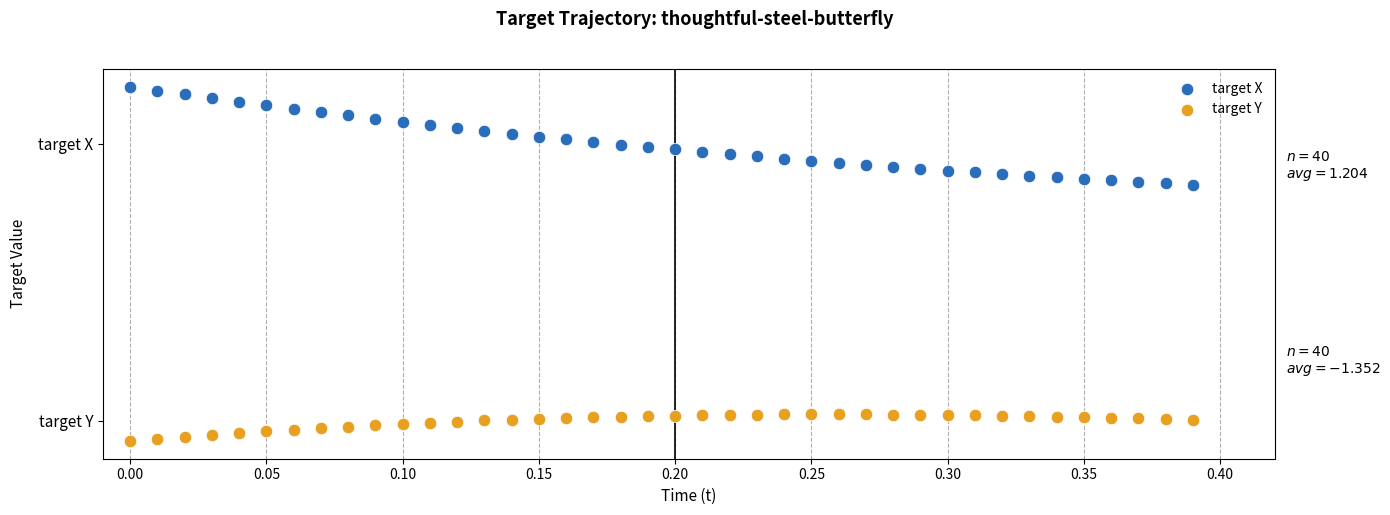

Which series reaches the minimum Y coordinate?

target Y